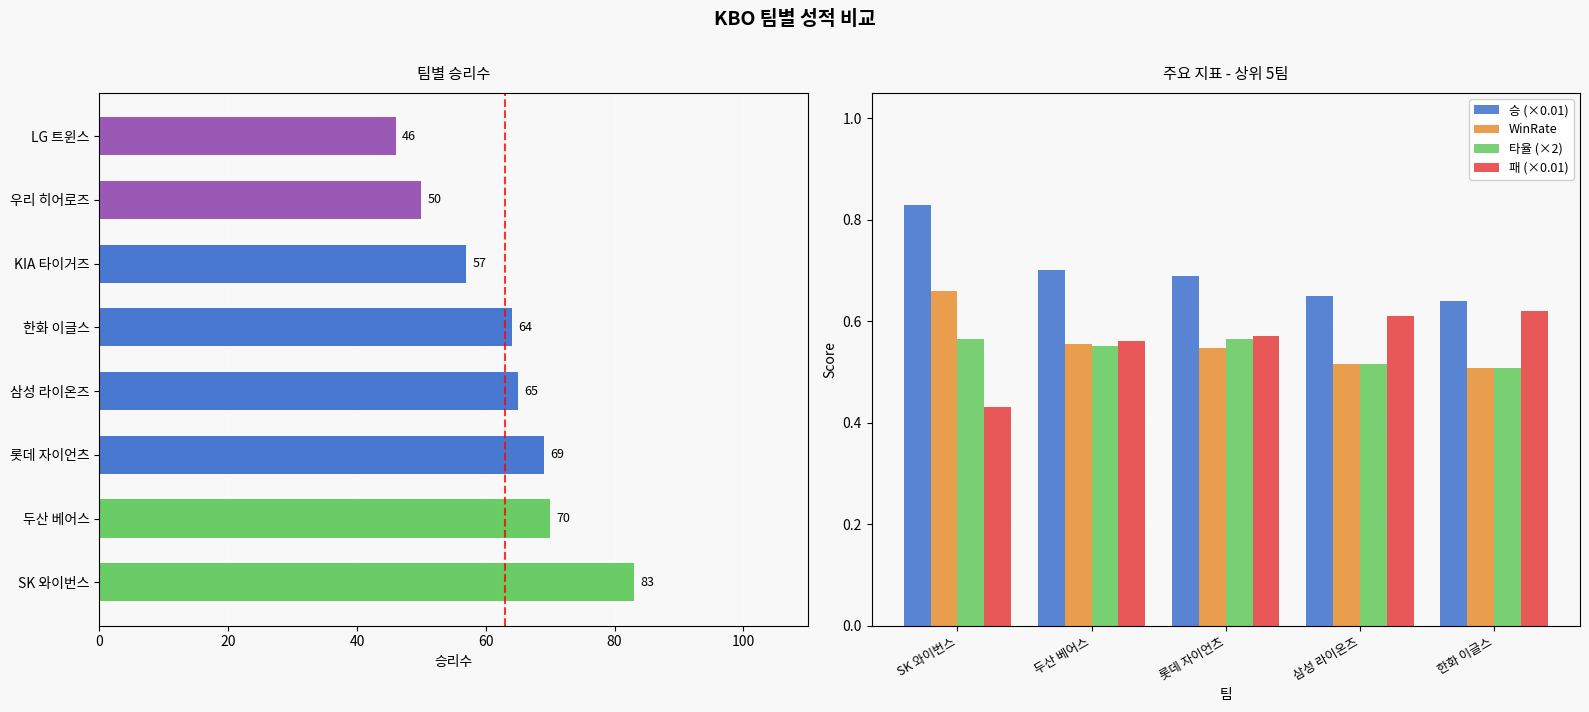

What is the sum of all 패 (×0.01) values?

2.8